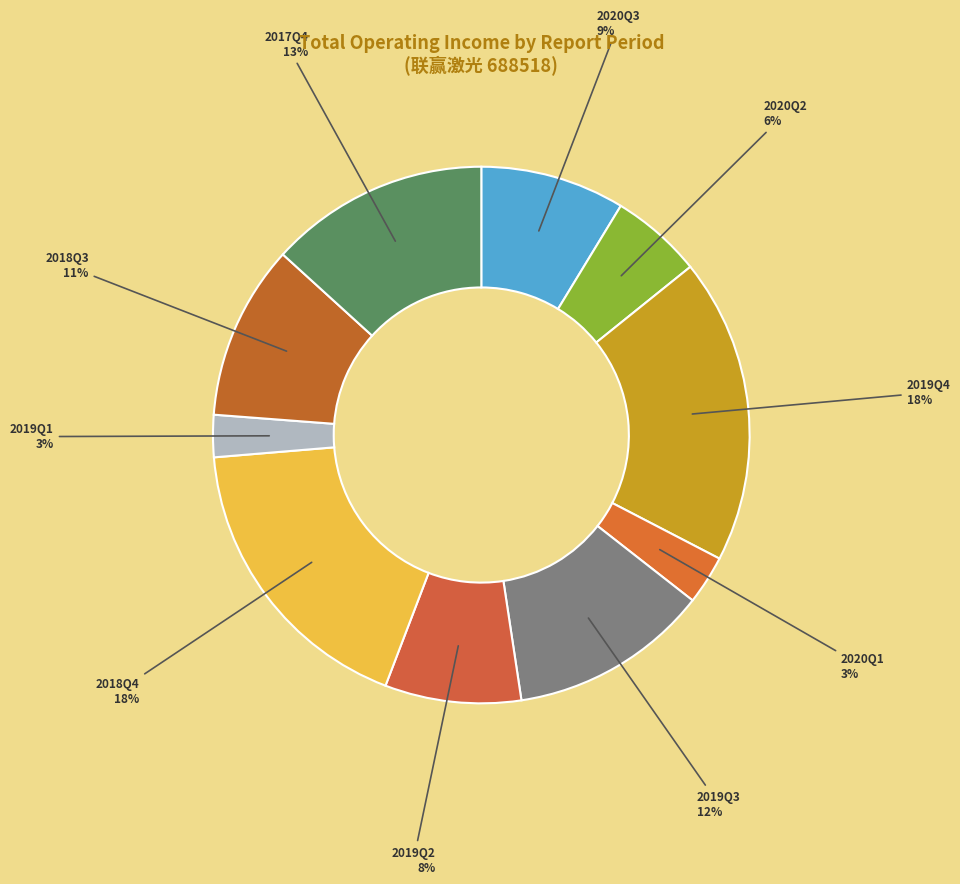

To the nearest percent, what is the difference between the 2018Q4 and 2020Q3 slice percentages?

9%